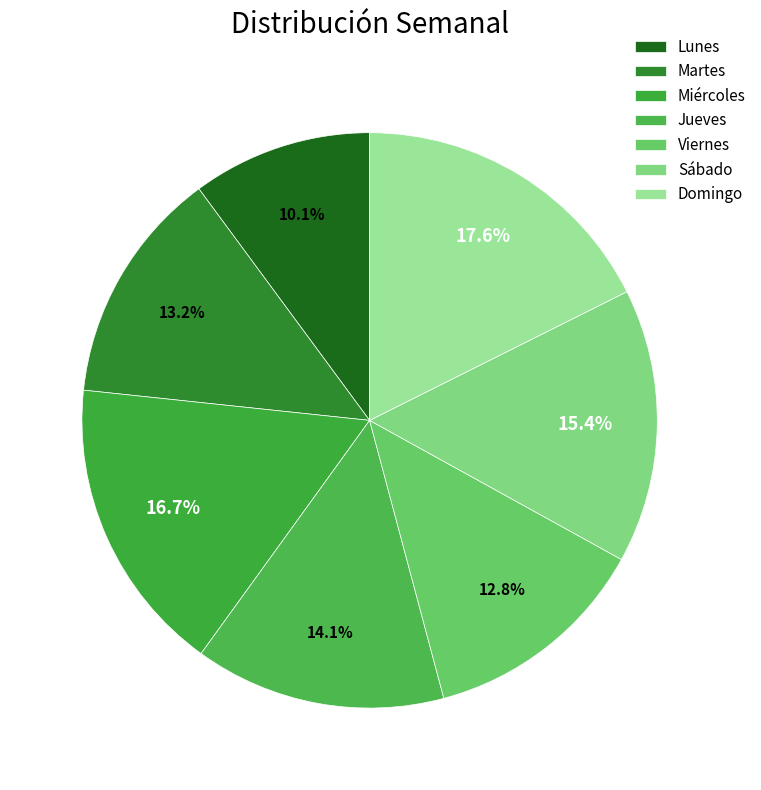

Approximately how many times larger is the value at Martes compared to Lunes?

1.3